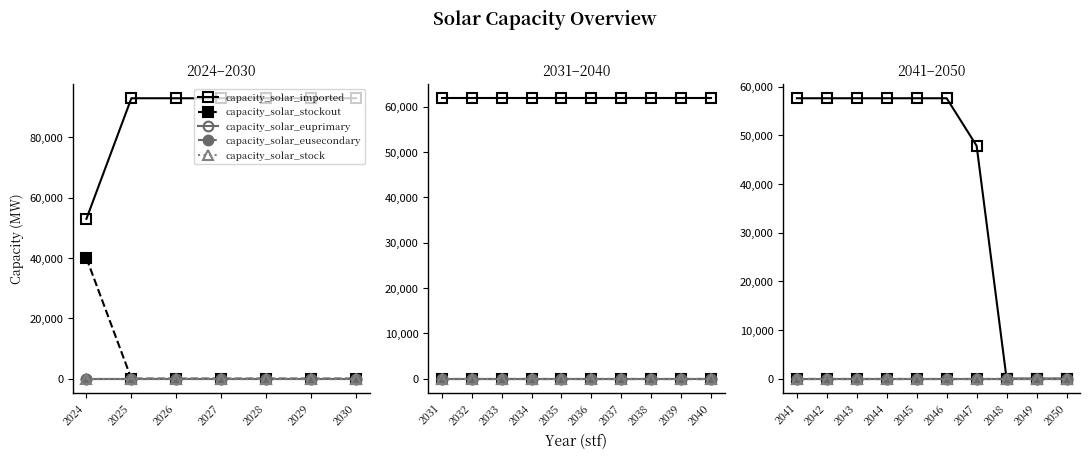

At 2045, list the series in order from smallest to largest.

capacity_solar_stockout, capacity_solar_euprimary, capacity_solar_eusecondary, capacity_solar_stock, capacity_solar_imported